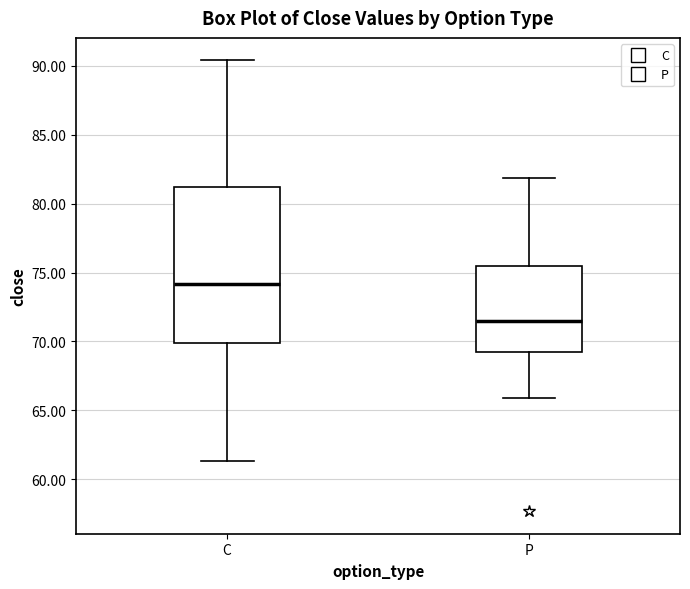

Reading left to right, read every box against the y-axis: the position of its median line, the range the box covers, and the ends of its whiskers. The values are not printed on the chart, so give them approximately, as read against the axis.

C: median 74.0, box 70.0 to 81.0, whiskers 61.5 to 90.5
P: median 71.5, box 69.0 to 75.5, whiskers 66.0 to 82.0